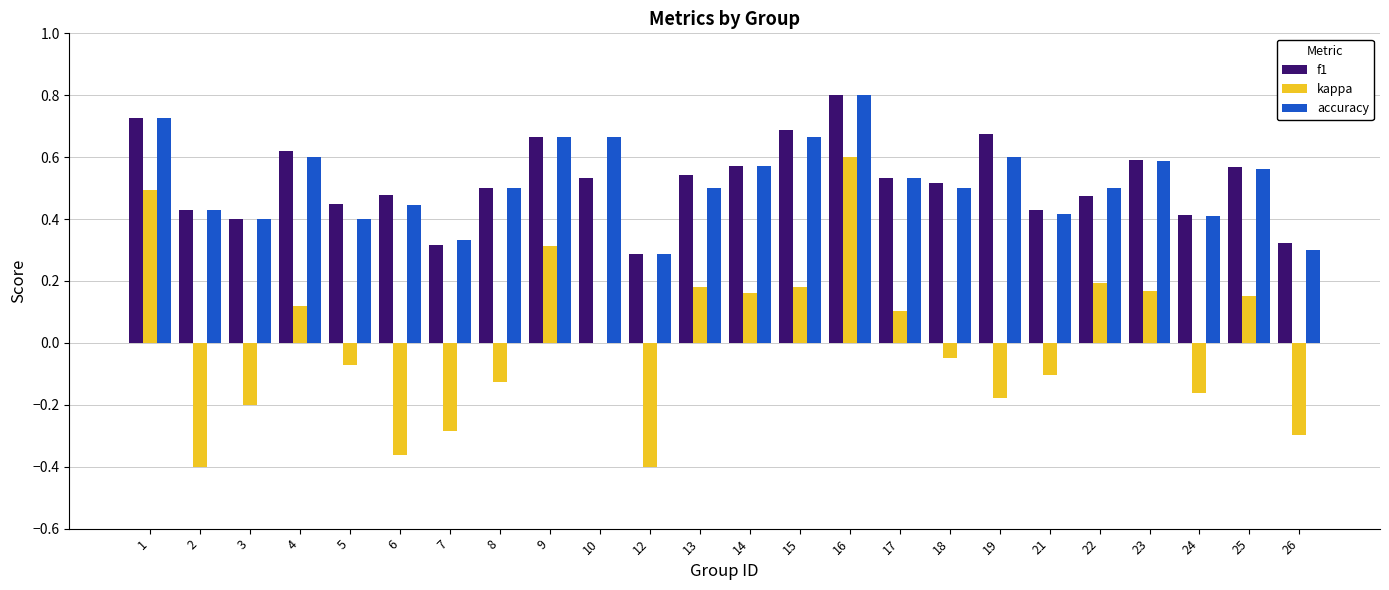

Which label corresponds to the largest value in the chart?

16